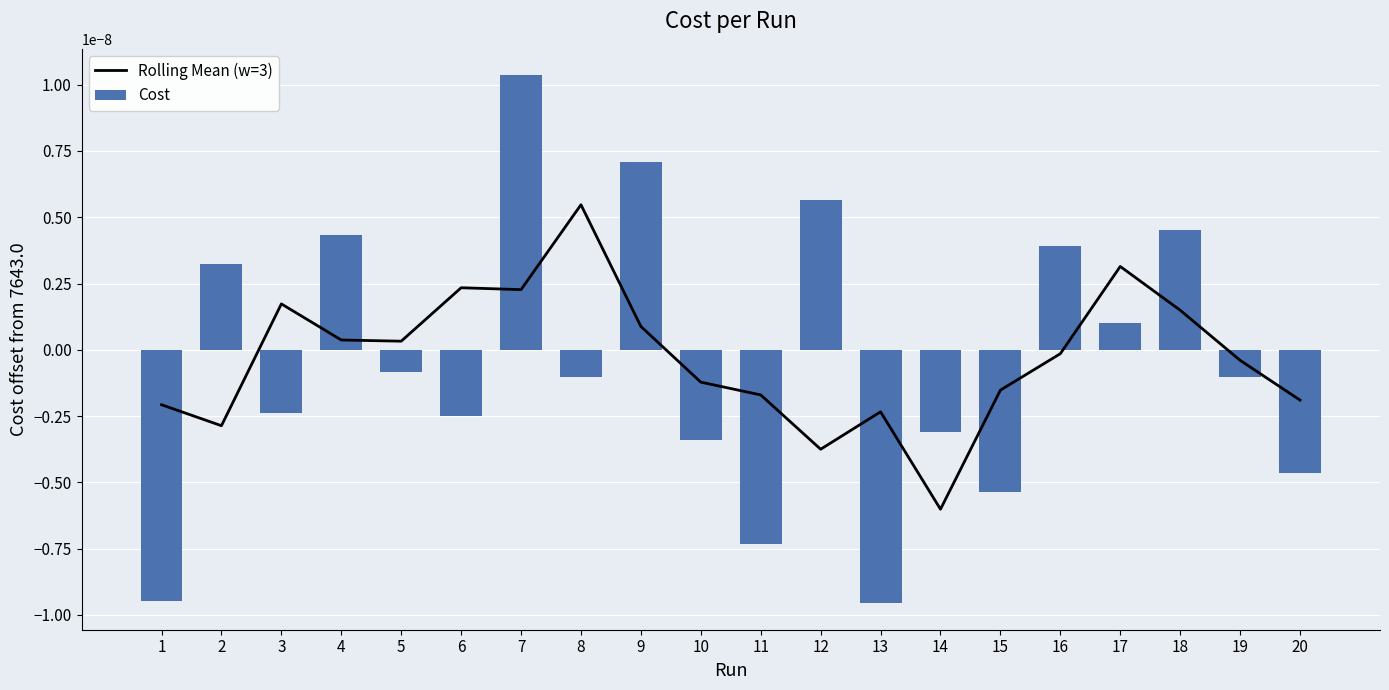

Which series has the widest spread of values?

Cost